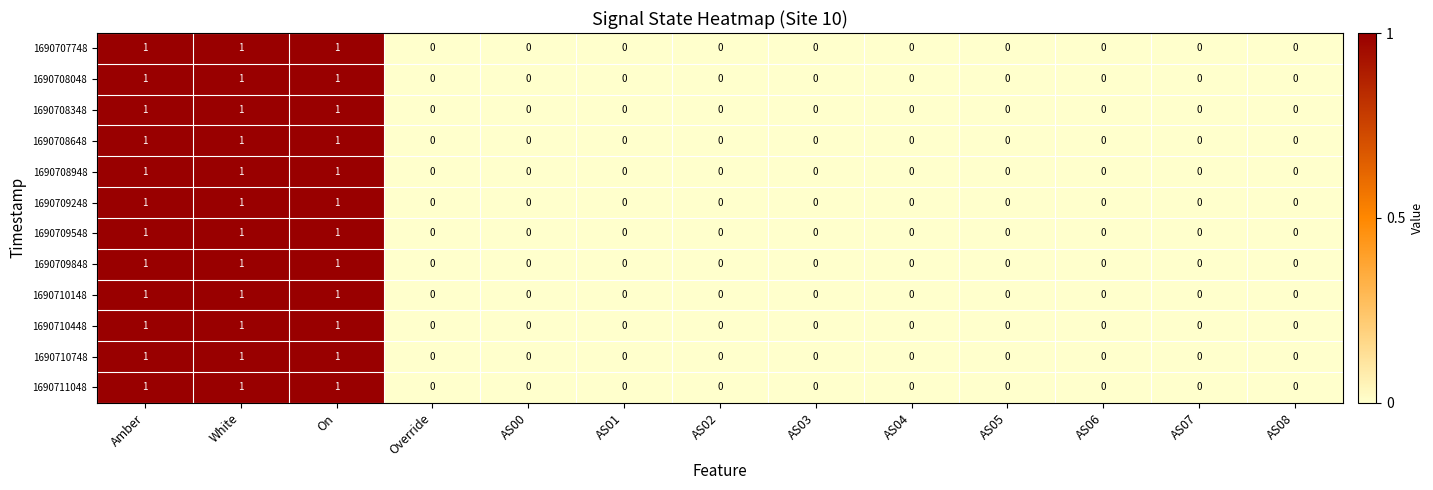

What is the total value across all series at White?

12